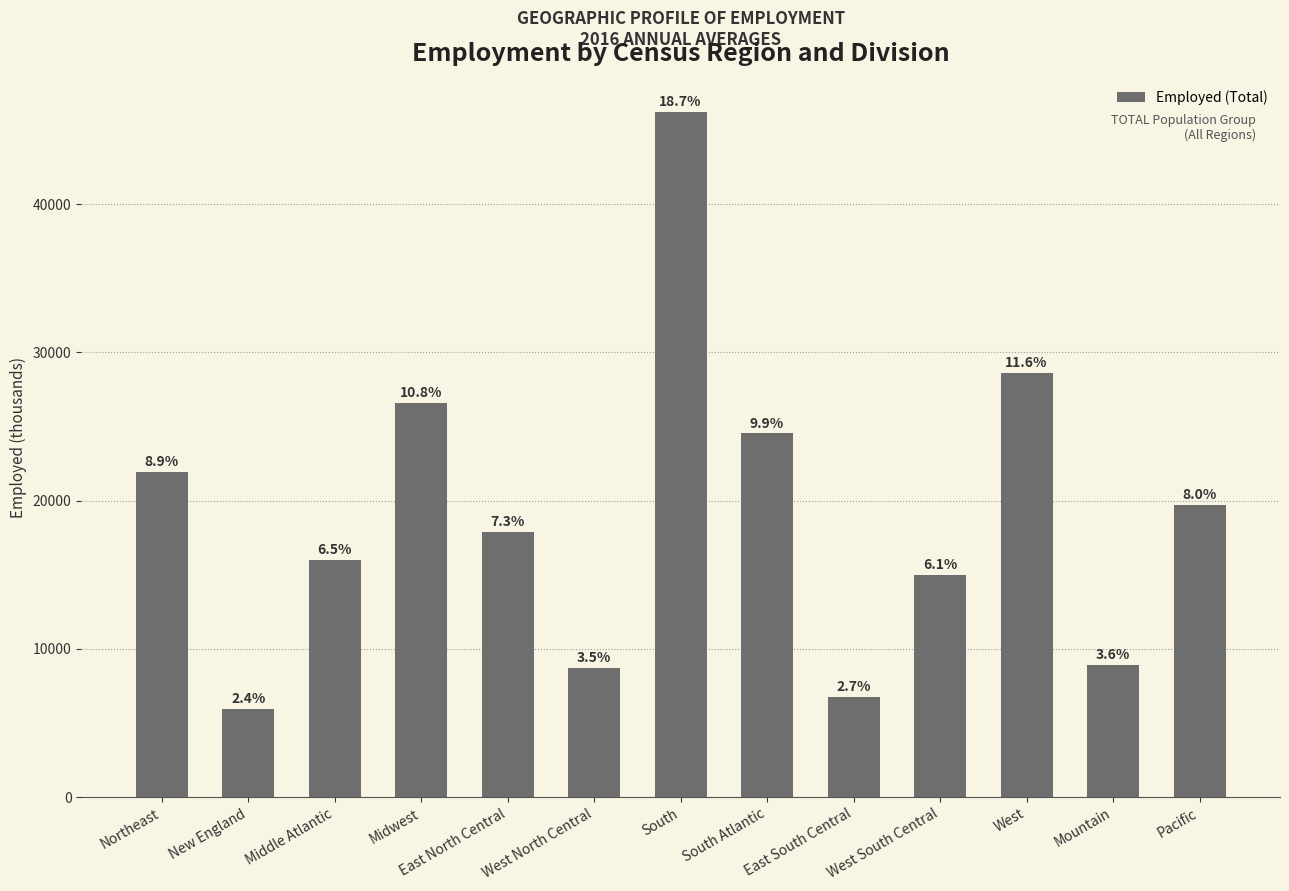

How many bars are there in total?

13